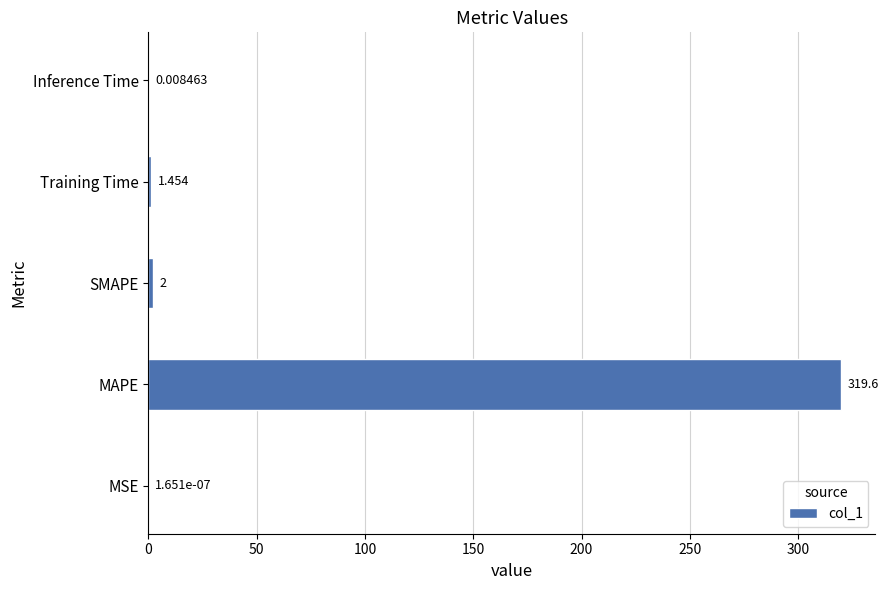

Between SMAPE and MAPE, which is larger?

MAPE